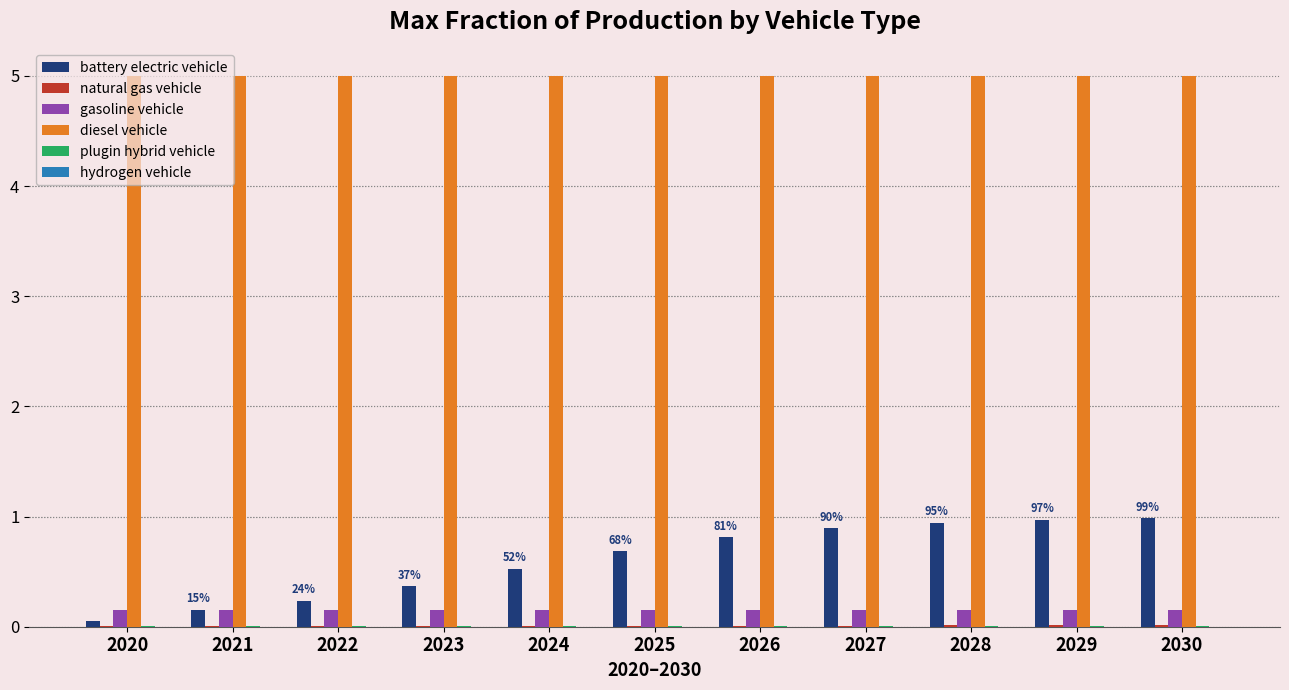

Which series has the largest total across all categories?

diesel vehicle